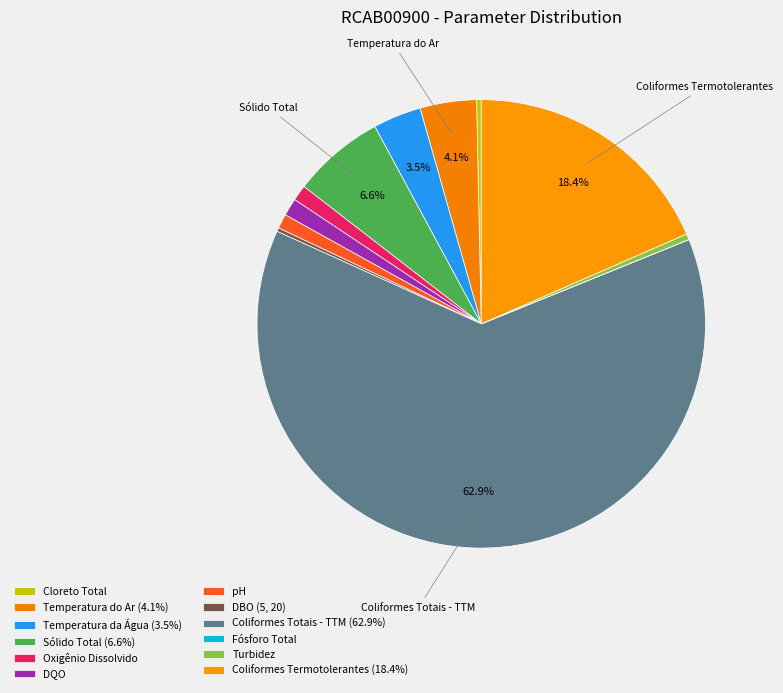

What percentage is NOT represented by Coliformes Termotolerantes?

81.6%